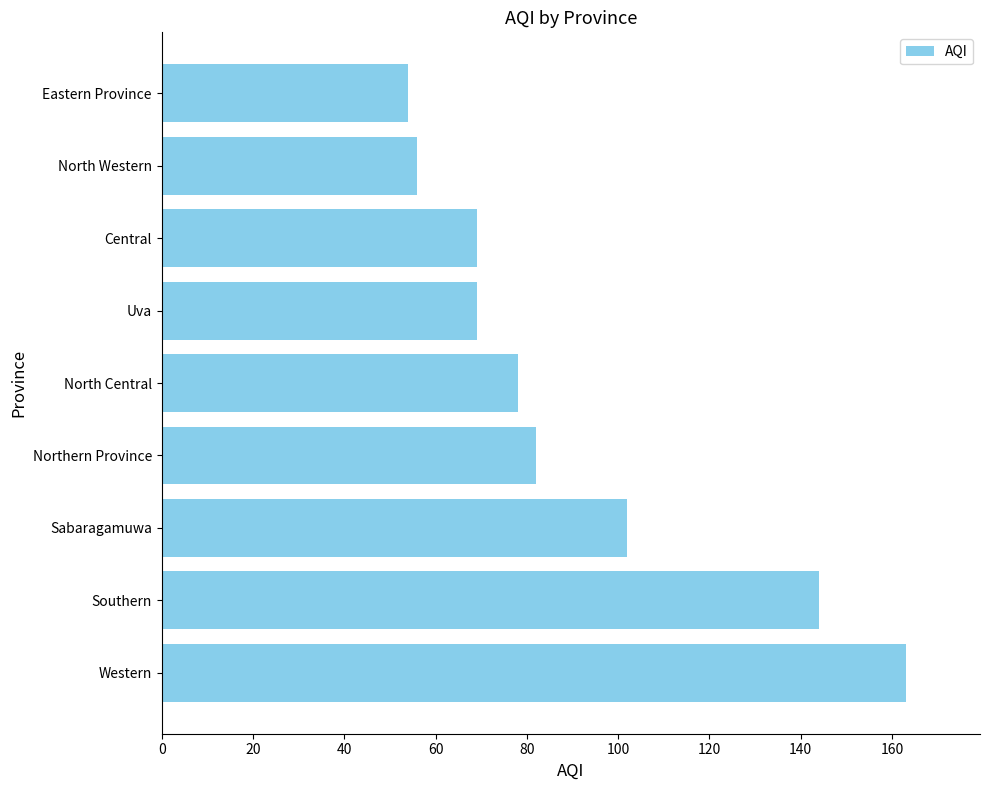

How many values are below 78?

4